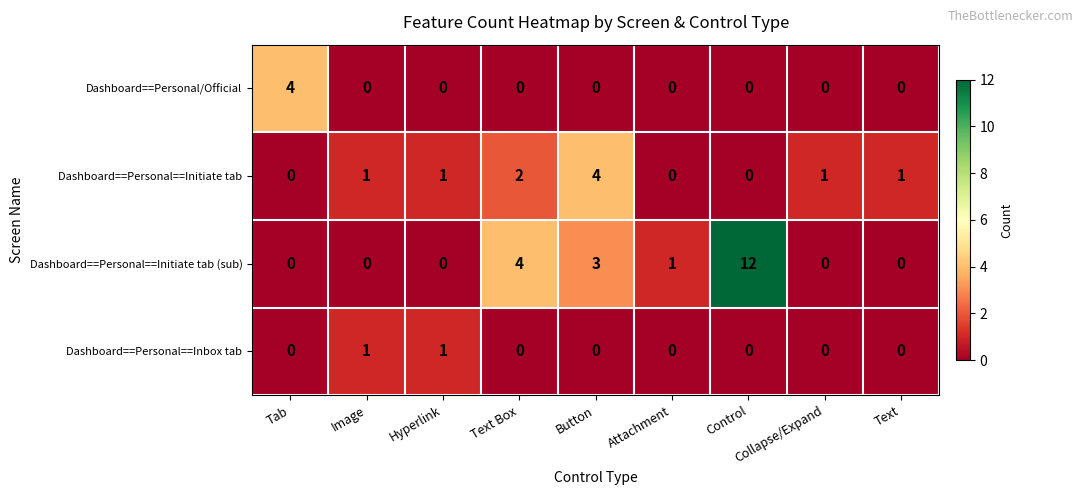

Where is Dashboard==Personal==Initiate tab (sub) nearest to the value 6?

Text Box